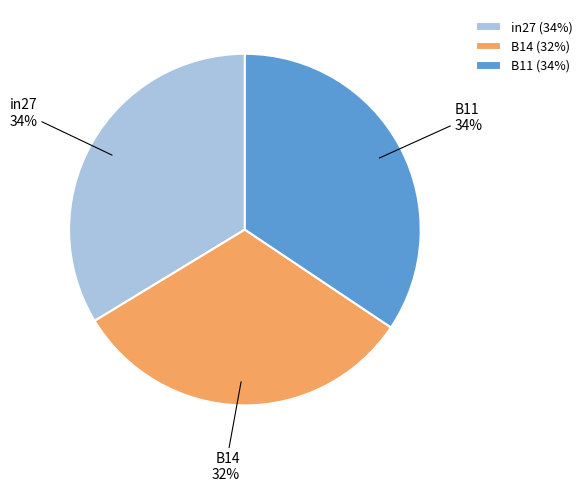

To the nearest percent, what is the difference between the B11 and B14 slice percentages?

2%